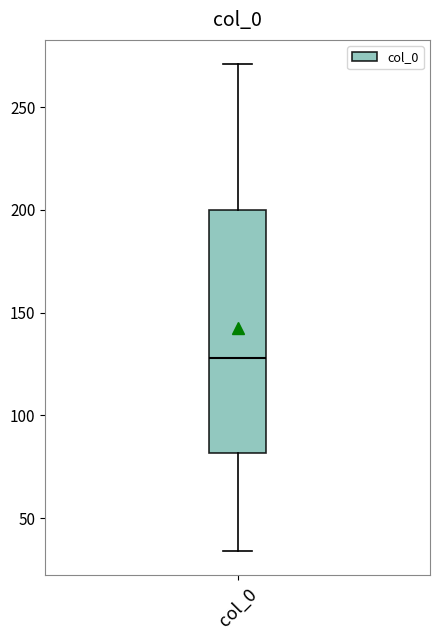

Read this box plot against the y-axis: the position of the median line, the range covered by the box, and the ends of both whiskers. The values are not printed on the chart, so give them approximately, as read against the axis.

median 130, box 80 to 200, whiskers 35 to 270